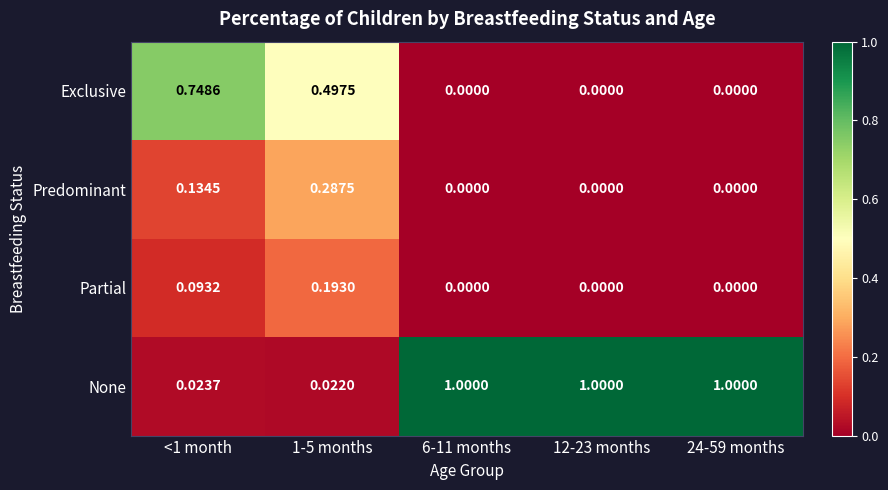

At 1-5 months, list the series in order from smallest to largest.

None, Partial, Predominant, Exclusive